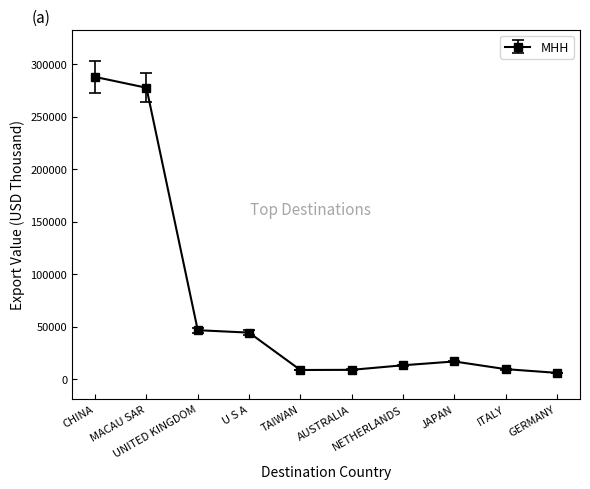

What is the average value?

71869.6